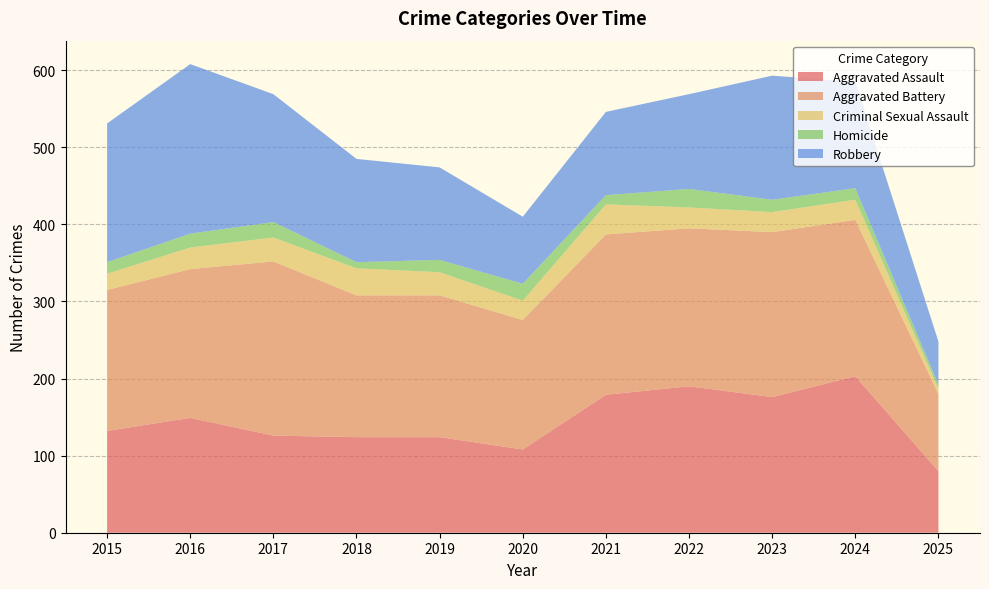

Reading right to left, list all the values displayed in this chart.

Aggravated Assault: 80	203	176	190	179	108	124	124	126	149	132
Aggravated Battery: 100	203	214	205	208	168	184	184	226	193	183
Criminal Sexual Assault: 7	26	26	27	39	25	30	35	31	28	21
Homicide: 5	15	16	24	12	22	16	8	20	18	15
Robbery: 56	138	161	123	108	87	120	134	166	220	180